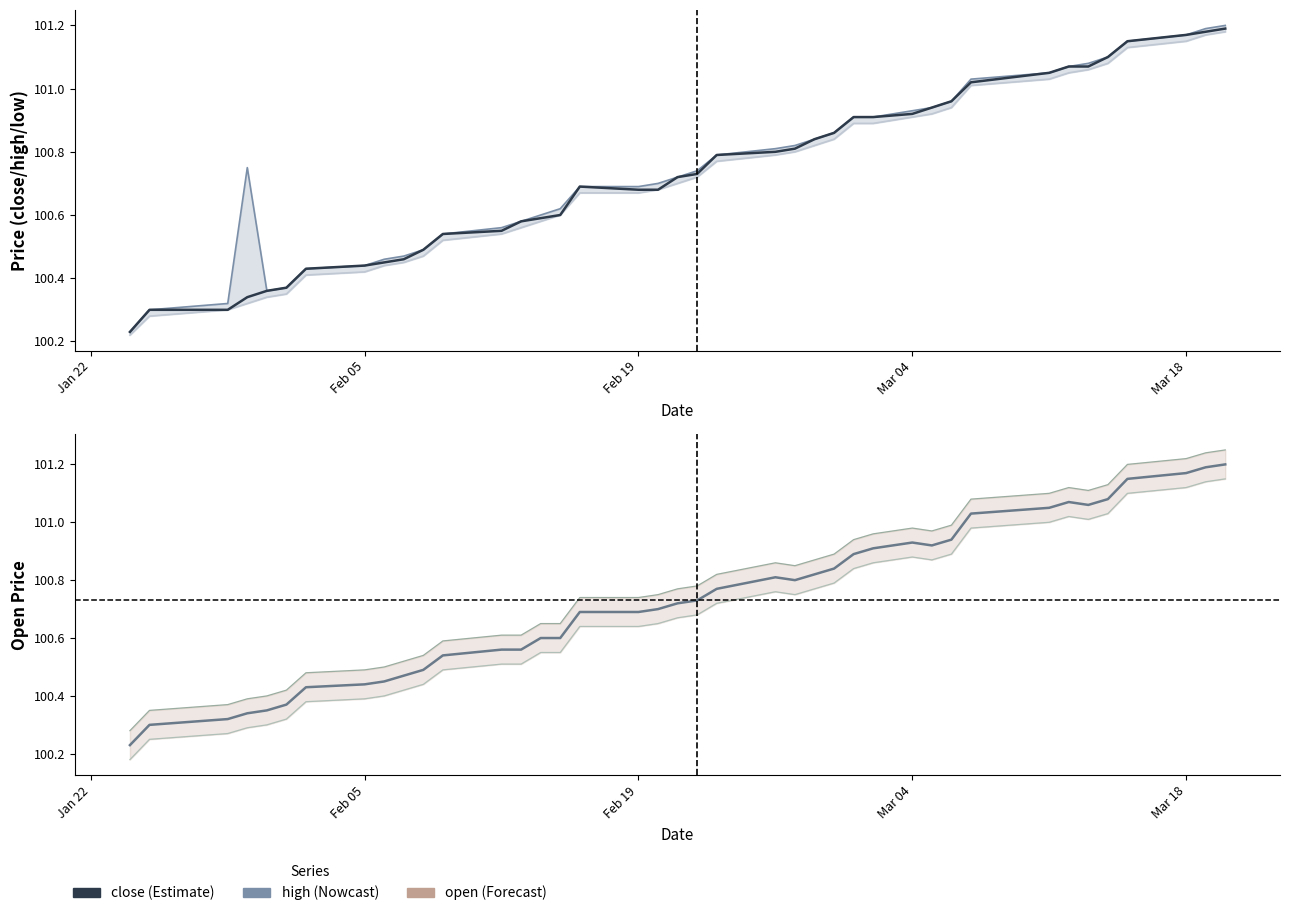

At which category does the chart reach its minimum across all series?

Jan 22